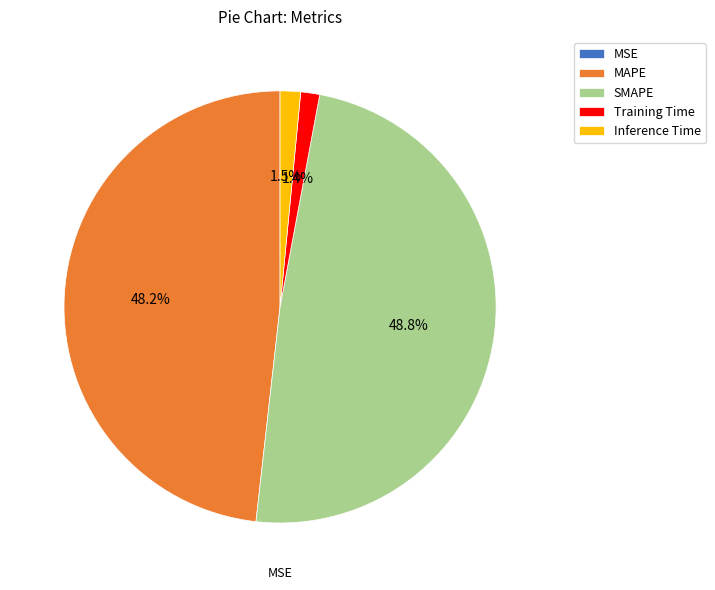

Combined, what portion of the pie is Training Time and MAPE?

49.6%